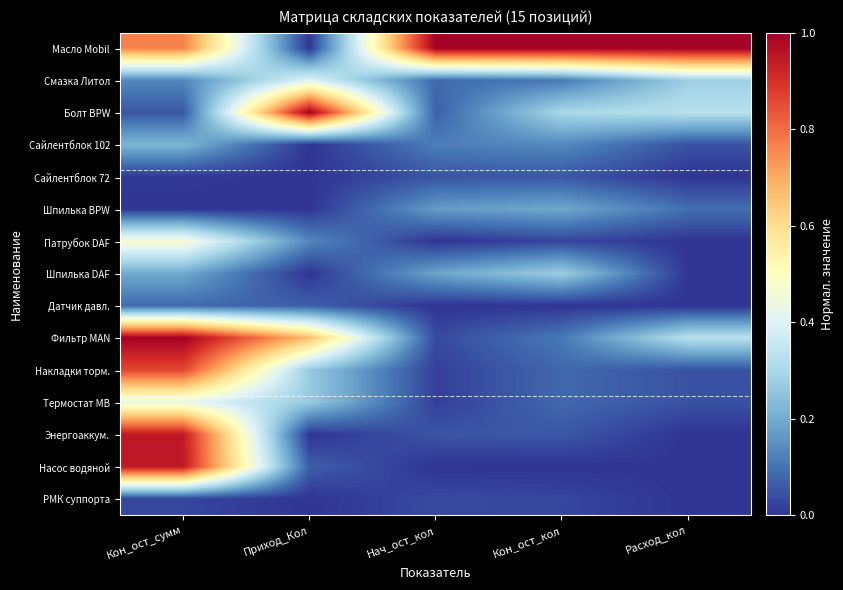

Count the number of categories in the chart.

5